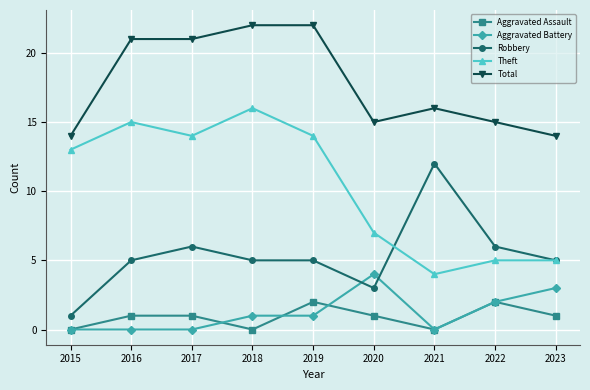

What is the minimum value for Robbery?

1